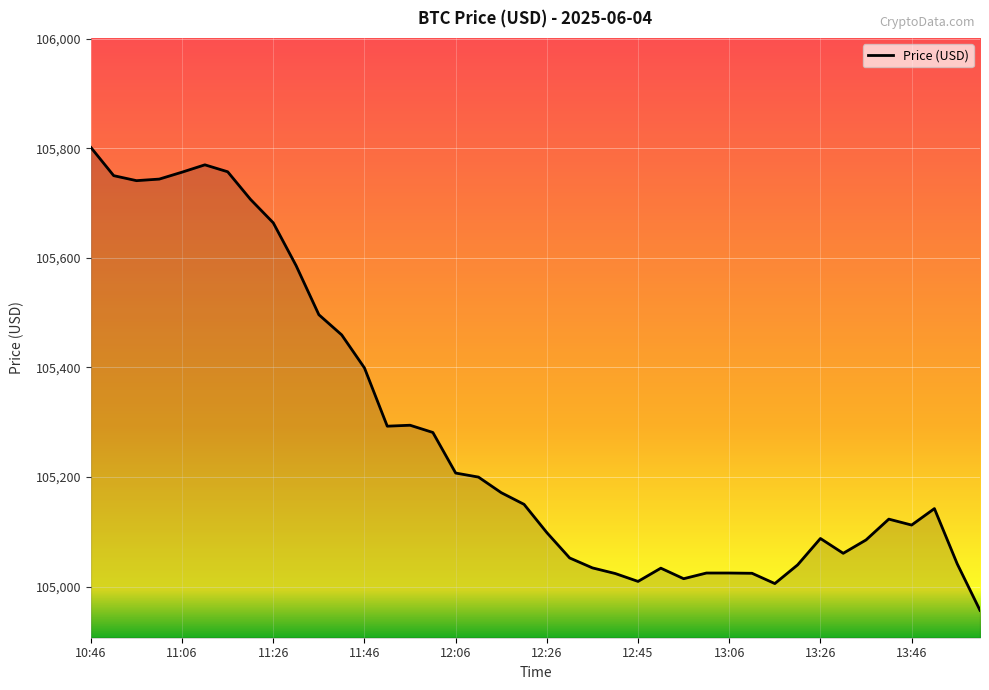

What is the smallest value displayed?

104956.7